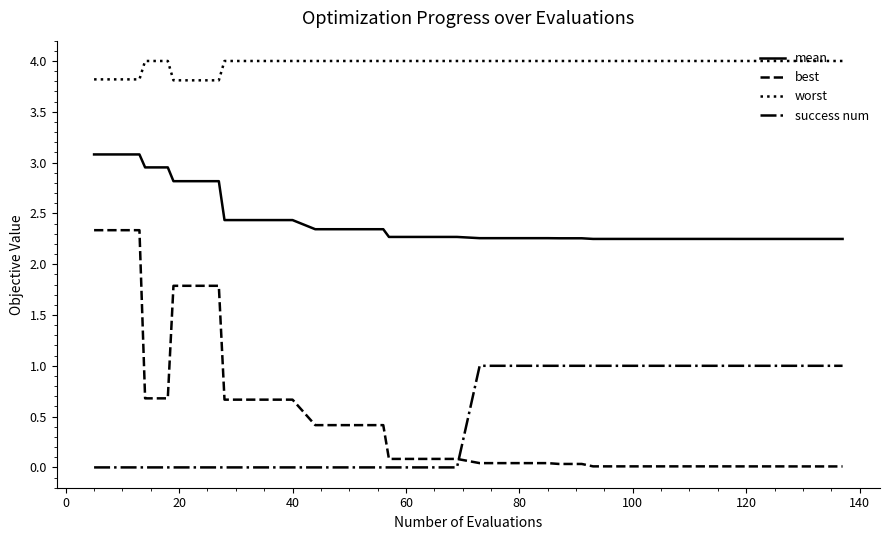

How many intersections are there between best and success num?

1